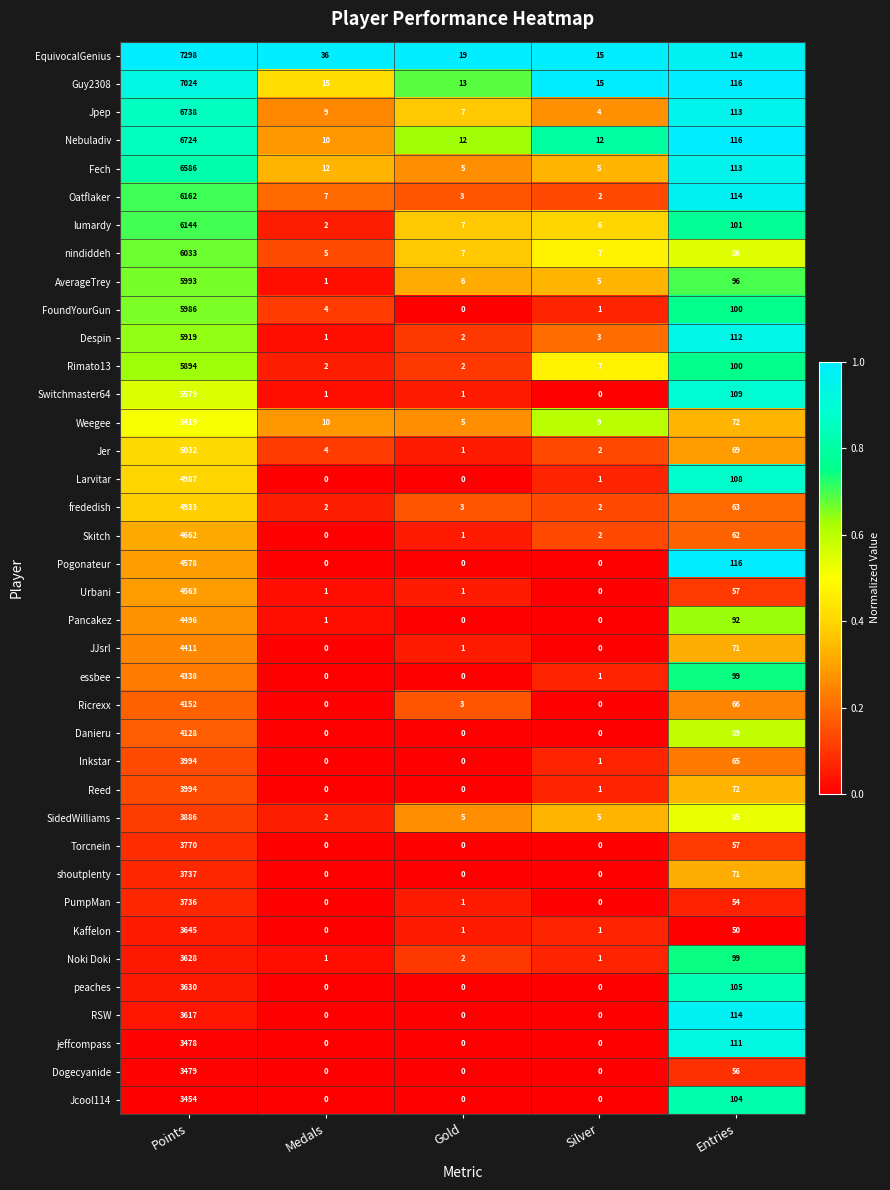

How many series are shown in this chart?

38